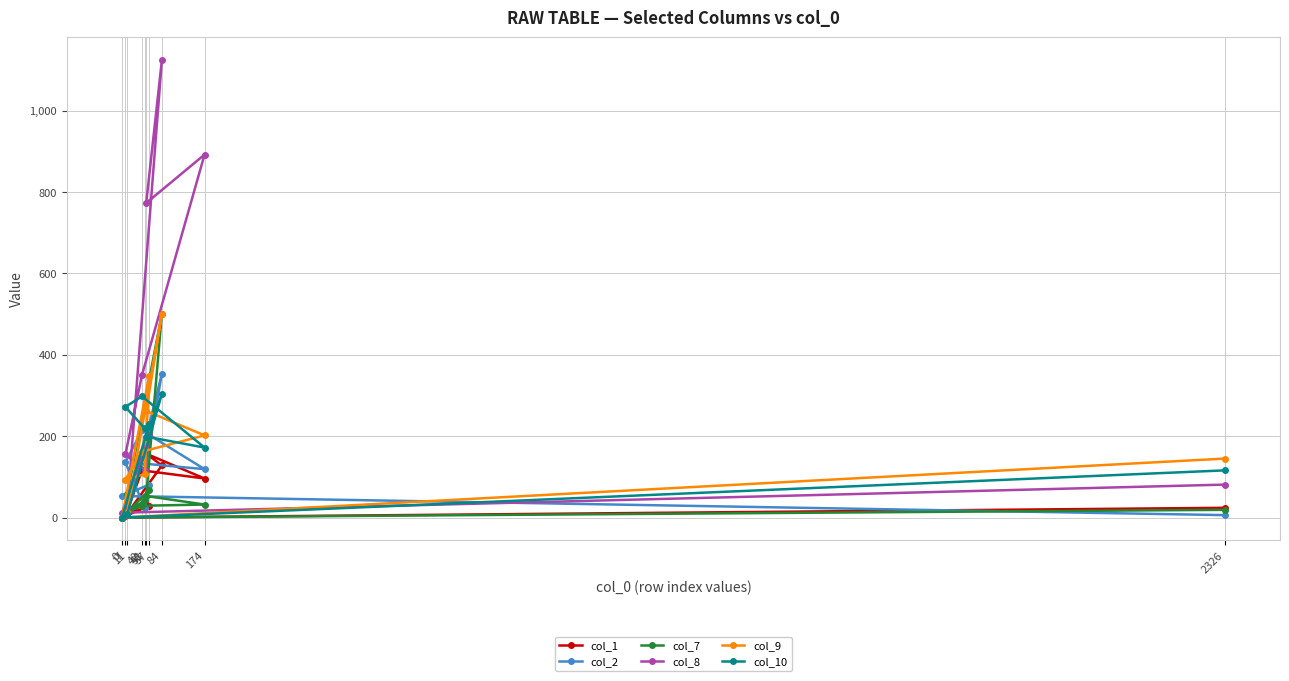

True or false: col_9 and col_1 intersect in this chart.

False